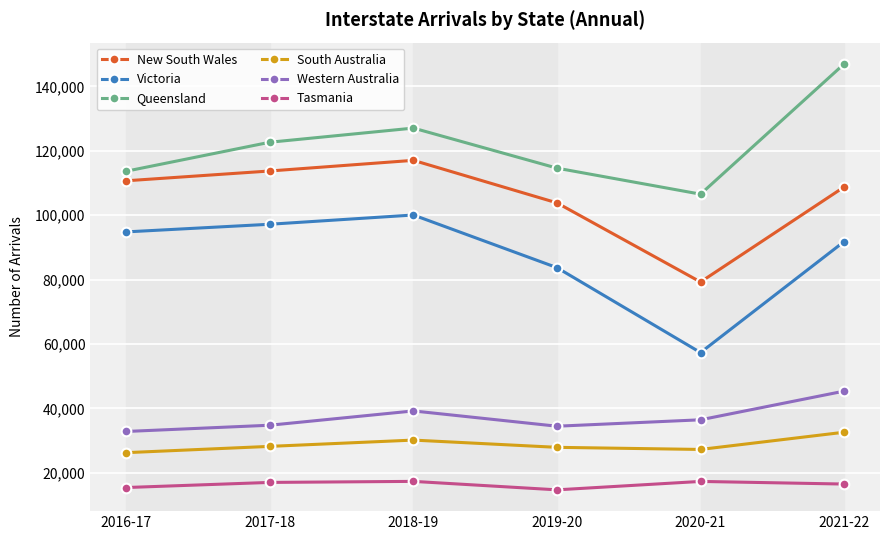

Which series changed the most between 2018-19 and 2019-20?

Victoria